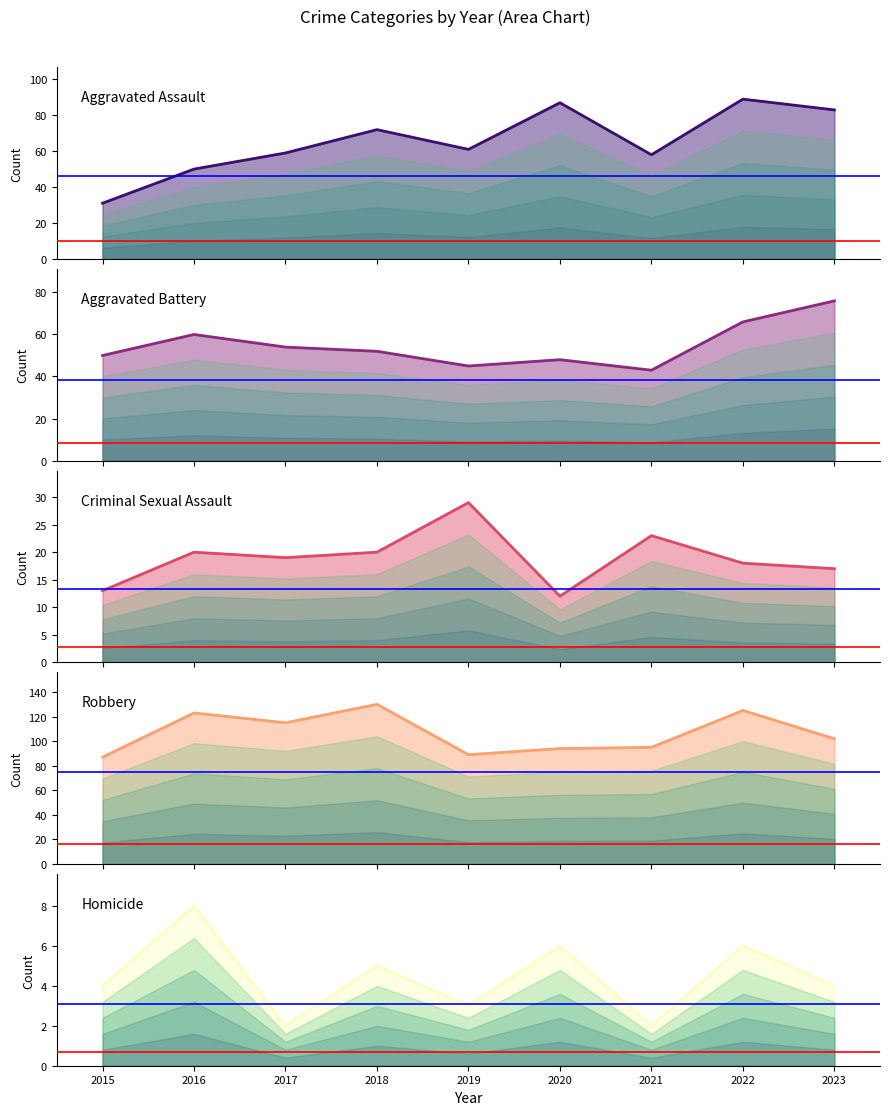

At how many categories does at least one series exceed 69?

9